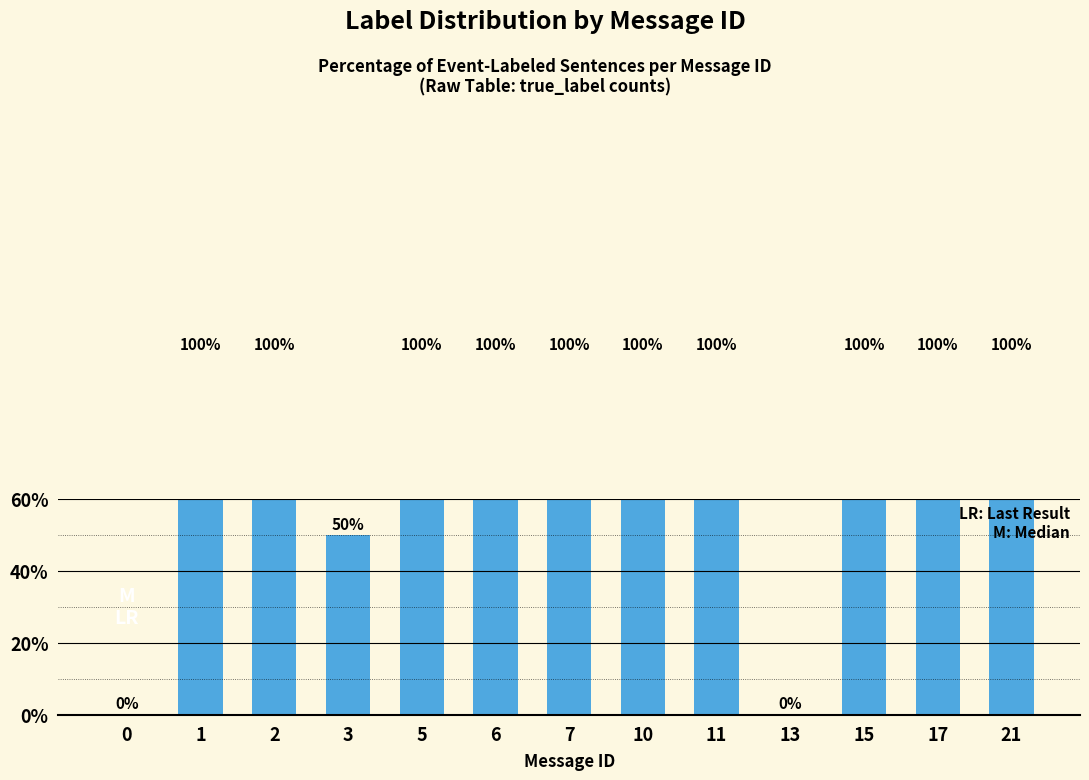

Approximately how many times larger is the value at 21 compared to 2?

1.0